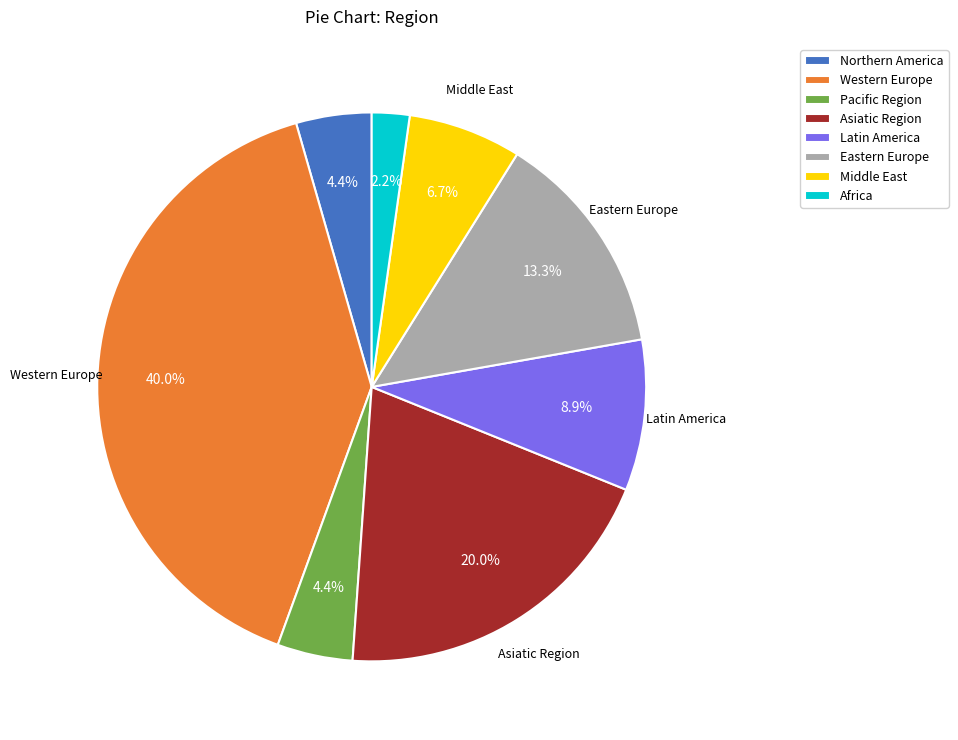

Is it true that Latin America is 9% of the pie?

True